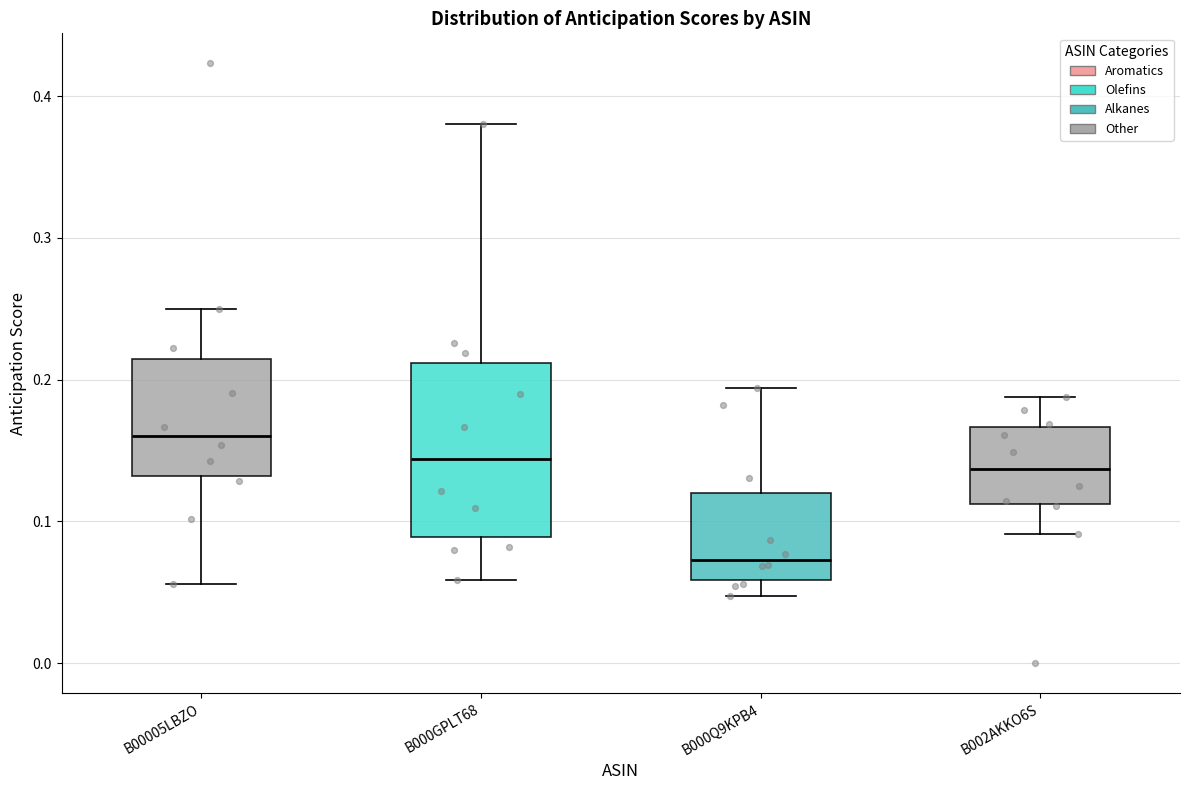

Comparing the boxes themselves (not the whiskers), which one is the tallest?

B000GPLT68